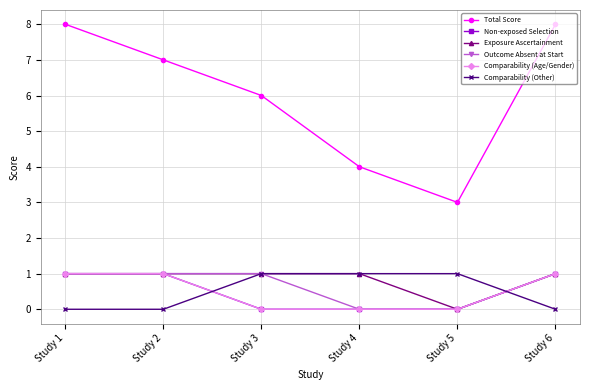

What is the value of the Outcome Absent at Start point at the 6th from the left?

1